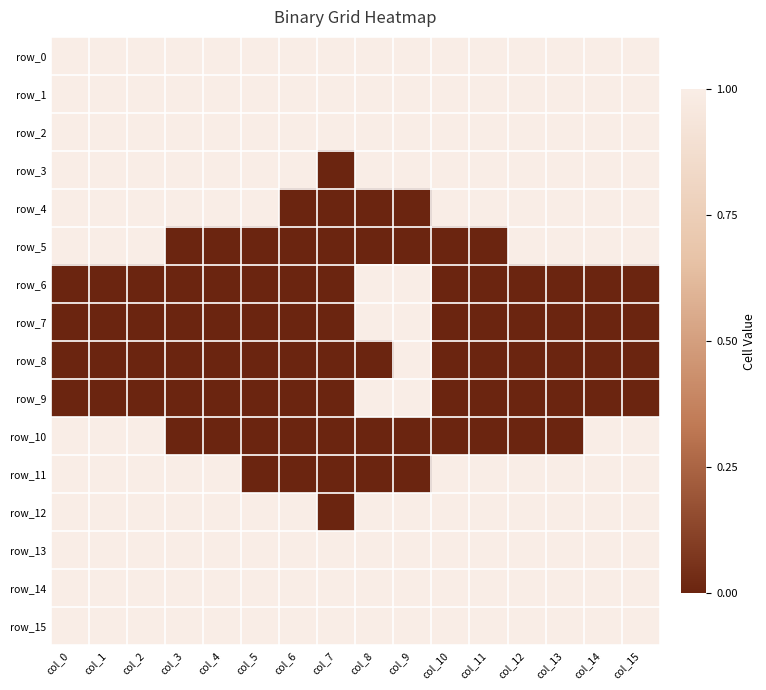

Which series has the largest range (max minus min)?

row_3